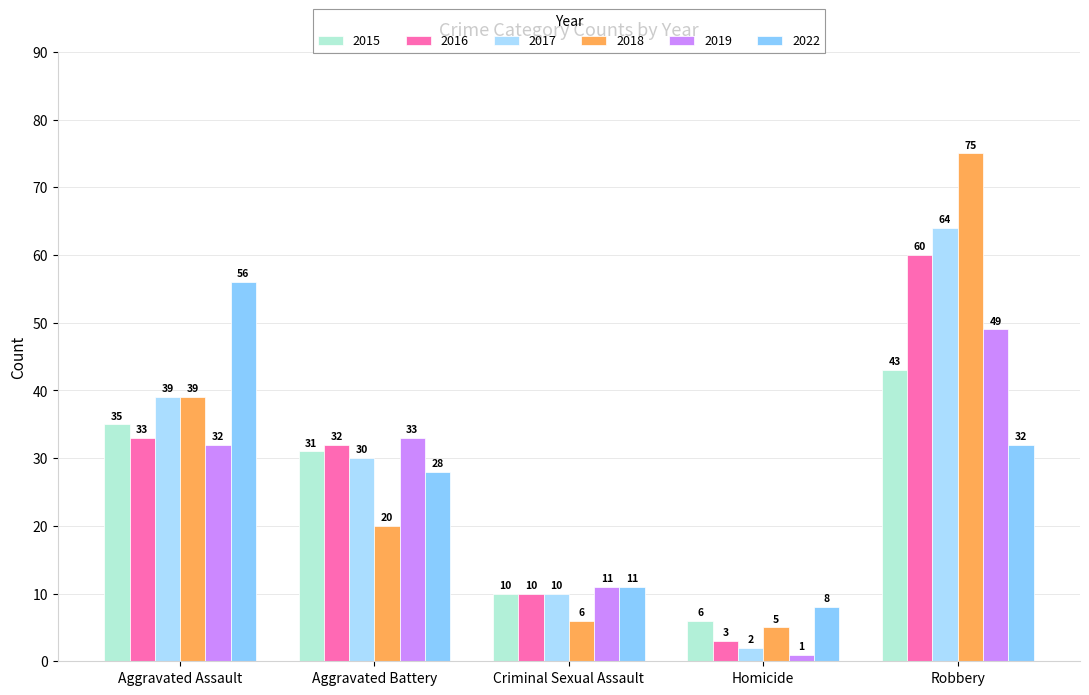

True or false: 2019 has a value of 32 at Aggravated Assault.

True